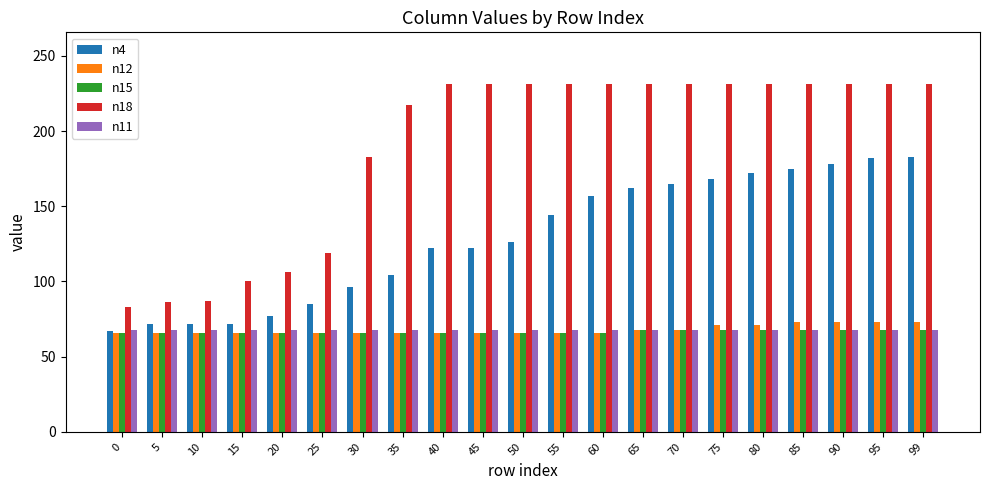

Are the bars grouped side by side (vs. stacked)?

Yes